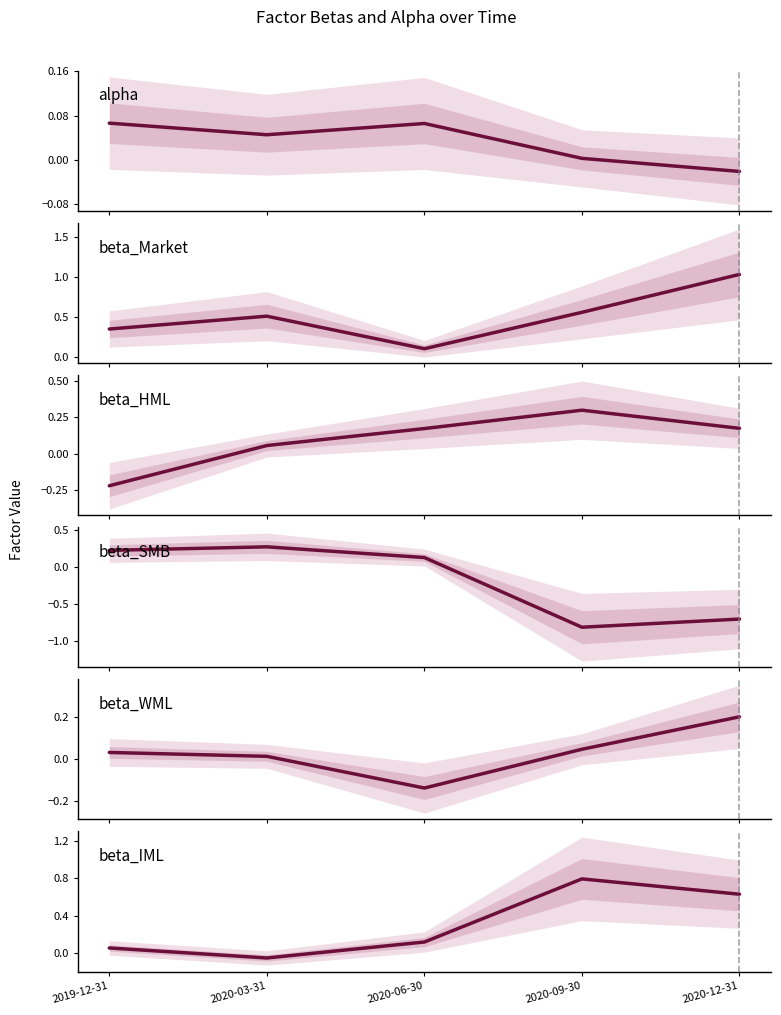

How many interior local valleys does the beta_Market series have?

1